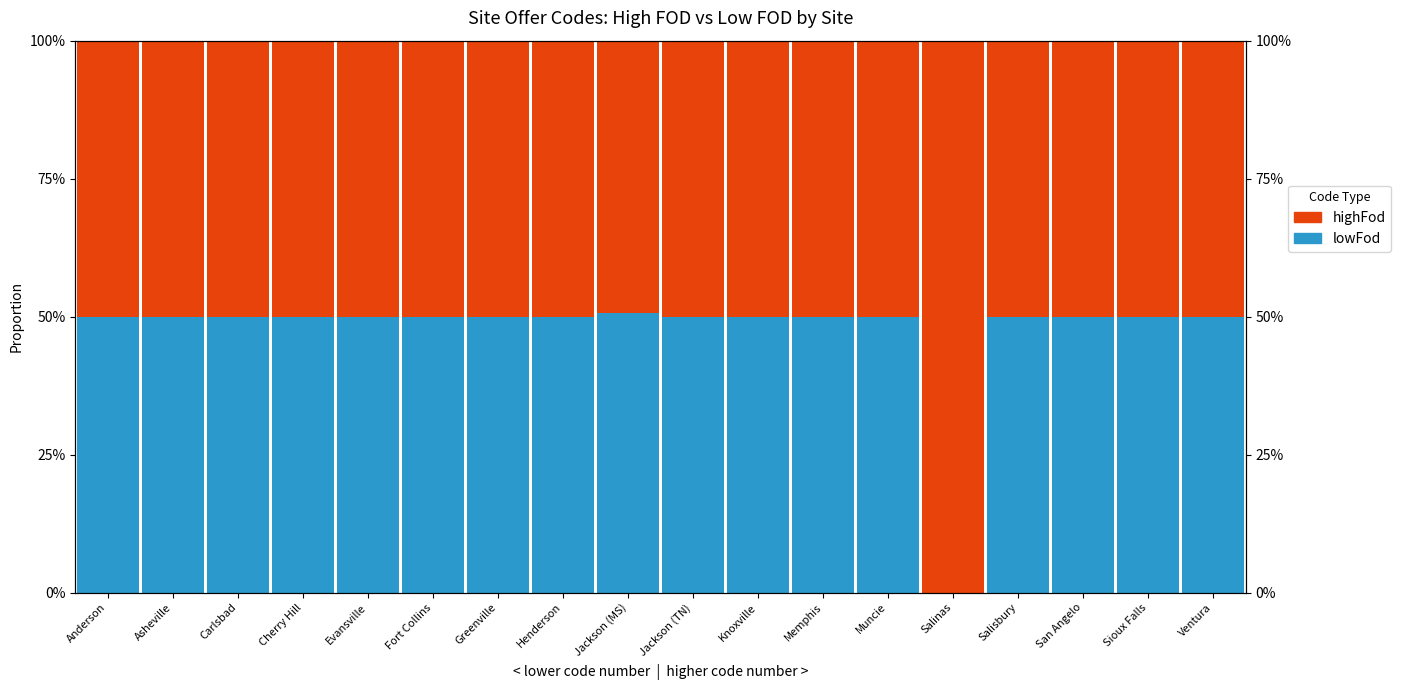

Reading right to left, list all the values displayed in this chart.

lowFod: Ventura=0.5	Sioux Falls=0.5	San Angelo=0.5	Salisbury=0.5	Salinas=0.0	Muncie=0.5	Memphis=0.5	Knoxville=0.5	Jackson (TN)=0.5	Jackson (MS)=0.5	Henderson=0.5	Greenville=0.5	Fort Collins=0.5	Evansville=0.5	Cherry Hill=0.5	Carlsbad=0.5	Asheville=0.5	Anderson=0.5
highFod: Ventura=0.5	Sioux Falls=0.5	San Angelo=0.5	Salisbury=0.5	Salinas=1.0	Muncie=0.5	Memphis=0.5	Knoxville=0.5	Jackson (TN)=0.5	Jackson (MS)=0.5	Henderson=0.5	Greenville=0.5	Fort Collins=0.5	Evansville=0.5	Cherry Hill=0.5	Carlsbad=0.5	Asheville=0.5	Anderson=0.5